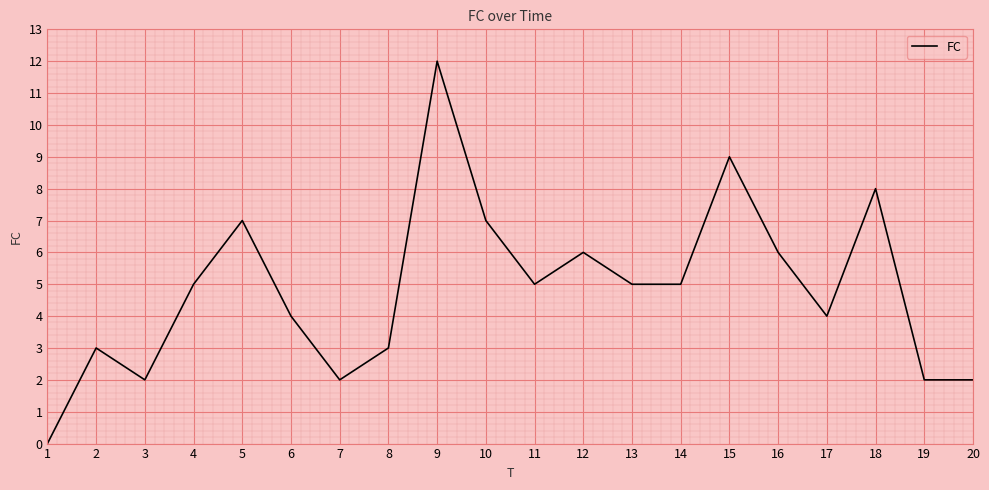

Reading left to right, list all the values displayed in this chart.

0	3	2	5	7	4	2	3	12	7	5	6	5	5	9	6	4	8	2	2